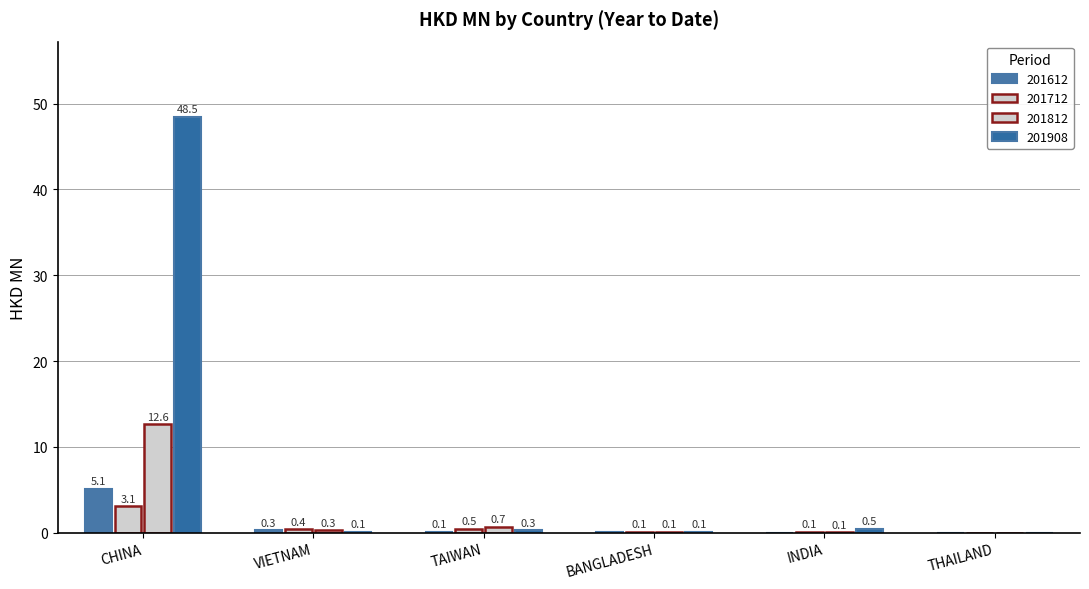

What is the value of the 201812 bar at the 3rd from the left?

0.7